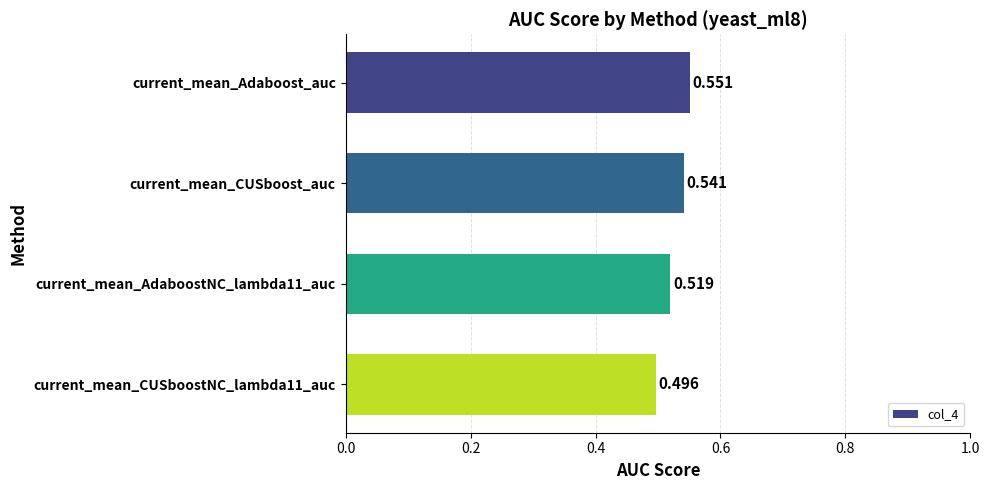

Which label corresponds to the largest value in the chart?

current_mean_Adaboost_auc